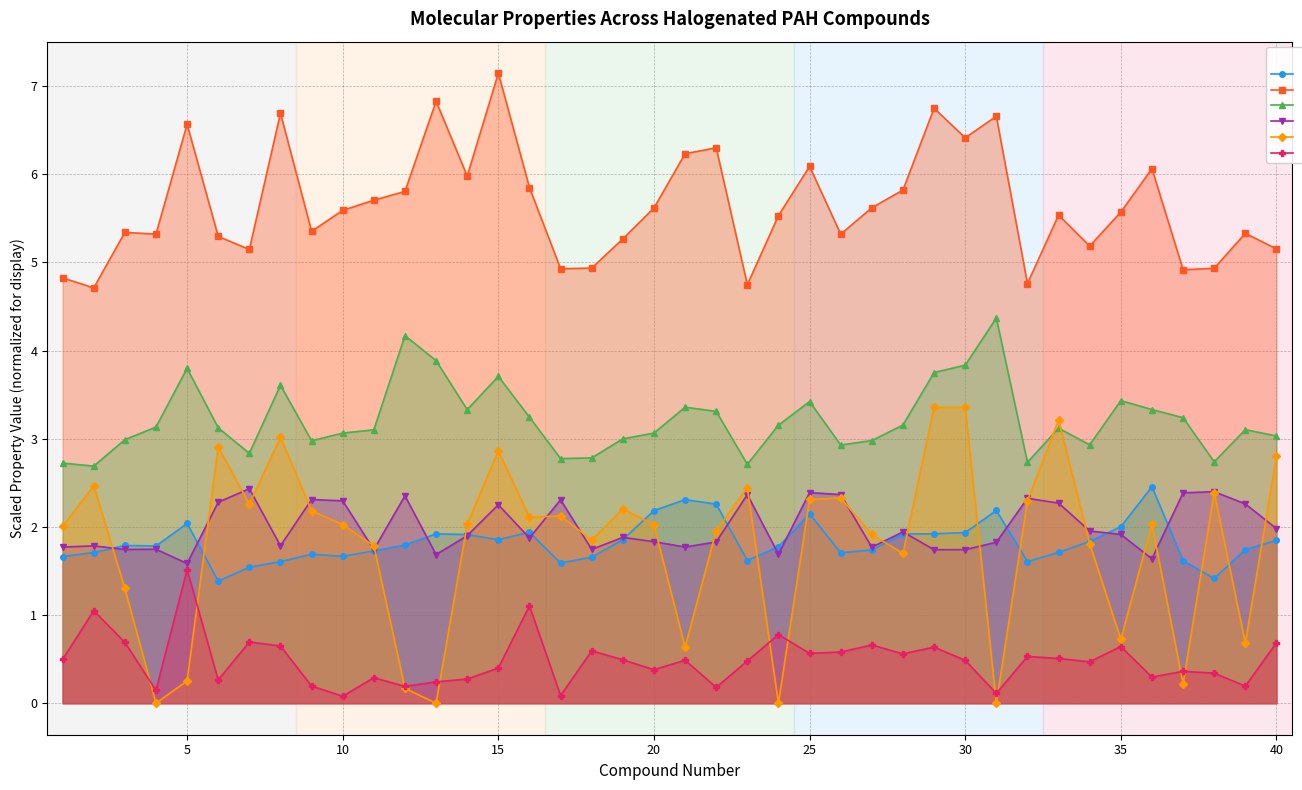

What is the sum of all HOMO-LUMO gap values?

79.9